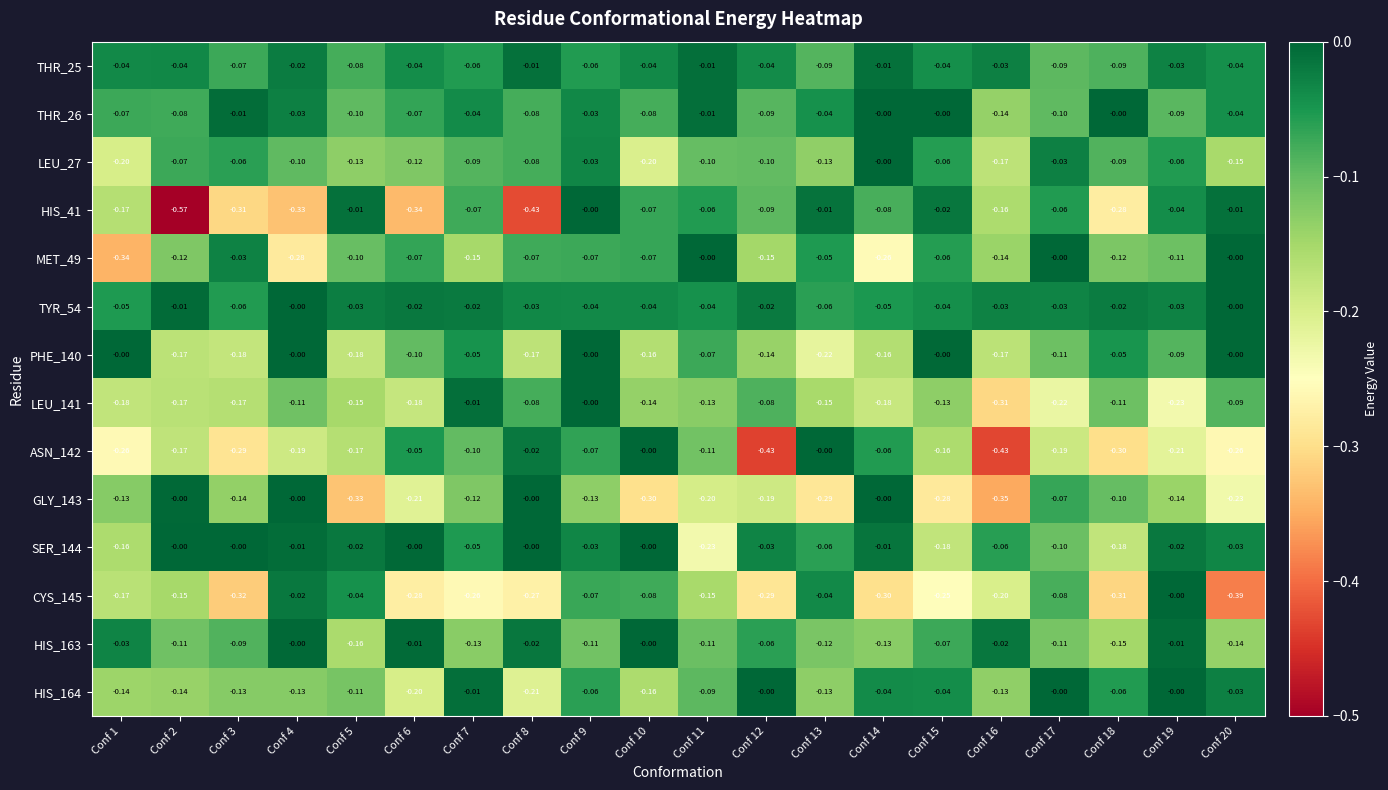

Reading left to right, extract all data points from this chart.

THR_25: Conf 1=-0.0	Conf 2=-0.0	Conf 3=-0.1	Conf 4=-0.0	Conf 5=-0.1	Conf 6=-0.0	Conf 7=-0.1	Conf 8=-0.0	Conf 9=-0.1	Conf 10=-0.0	Conf 11=-0.0	Conf 12=-0.0	Conf 13=-0.1	Conf 14=-0.0	Conf 15=-0.0	Conf 16=-0.0	Conf 17=-0.1	Conf 18=-0.1	Conf 19=-0.0	Conf 20=-0.0
THR_26: Conf 1=-0.1	Conf 2=-0.1	Conf 3=-0.0	Conf 4=-0.0	Conf 5=-0.1	Conf 6=-0.1	Conf 7=-0.0	Conf 8=-0.1	Conf 9=-0.0	Conf 10=-0.1	Conf 11=-0.0	Conf 12=-0.1	Conf 13=-0.0	Conf 14=-0.0	Conf 15=-0.0	Conf 16=-0.1	Conf 17=-0.1	Conf 18=-0.0	Conf 19=-0.1	Conf 20=-0.0
LEU_27: Conf 1=-0.2	Conf 2=-0.1	Conf 3=-0.1	Conf 4=-0.1	Conf 5=-0.1	Conf 6=-0.1	Conf 7=-0.1	Conf 8=-0.1	Conf 9=-0.0	Conf 10=-0.2	Conf 11=-0.1	Conf 12=-0.1	Conf 13=-0.1	Conf 14=-0.0	Conf 15=-0.1	Conf 16=-0.2	Conf 17=-0.0	Conf 18=-0.1	Conf 19=-0.1	Conf 20=-0.1
HIS_41: Conf 1=-0.2	Conf 2=-0.6	Conf 3=-0.3	Conf 4=-0.3	Conf 5=-0.0	Conf 6=-0.3	Conf 7=-0.1	Conf 8=-0.4	Conf 9=-0.0	Conf 10=-0.1	Conf 11=-0.1	Conf 12=-0.1	Conf 13=-0.0	Conf 14=-0.1	Conf 15=-0.0	Conf 16=-0.2	Conf 17=-0.1	Conf 18=-0.3	Conf 19=-0.0	Conf 20=-0.0
MET_49: Conf 1=-0.3	Conf 2=-0.1	Conf 3=-0.0	Conf 4=-0.3	Conf 5=-0.1	Conf 6=-0.1	Conf 7=-0.1	Conf 8=-0.1	Conf 9=-0.1	Conf 10=-0.1	Conf 11=-0.0	Conf 12=-0.1	Conf 13=-0.1	Conf 14=-0.3	Conf 15=-0.1	Conf 16=-0.1	Conf 17=-0.0	Conf 18=-0.1	Conf 19=-0.1	Conf 20=-0.0
TYR_54: Conf 1=-0.1	Conf 2=-0.0	Conf 3=-0.1	Conf 4=-0.0	Conf 5=-0.0	Conf 6=-0.0	Conf 7=-0.0	Conf 8=-0.0	Conf 9=-0.0	Conf 10=-0.0	Conf 11=-0.0	Conf 12=-0.0	Conf 13=-0.1	Conf 14=-0.1	Conf 15=-0.0	Conf 16=-0.0	Conf 17=-0.0	Conf 18=-0.0	Conf 19=-0.0	Conf 20=-0.0
PHE_140: Conf 1=-0.0	Conf 2=-0.2	Conf 3=-0.2	Conf 4=-0.0	Conf 5=-0.2	Conf 6=-0.1	Conf 7=-0.1	Conf 8=-0.2	Conf 9=-0.0	Conf 10=-0.2	Conf 11=-0.1	Conf 12=-0.1	Conf 13=-0.2	Conf 14=-0.2	Conf 15=-0.0	Conf 16=-0.2	Conf 17=-0.1	Conf 18=-0.1	Conf 19=-0.1	Conf 20=-0.0
LEU_141: Conf 1=-0.2	Conf 2=-0.2	Conf 3=-0.2	Conf 4=-0.1	Conf 5=-0.1	Conf 6=-0.2	Conf 7=-0.0	Conf 8=-0.1	Conf 9=-0.0	Conf 10=-0.1	Conf 11=-0.1	Conf 12=-0.1	Conf 13=-0.1	Conf 14=-0.2	Conf 15=-0.1	Conf 16=-0.3	Conf 17=-0.2	Conf 18=-0.1	Conf 19=-0.2	Conf 20=-0.1
ASN_142: Conf 1=-0.3	Conf 2=-0.2	Conf 3=-0.3	Conf 4=-0.2	Conf 5=-0.2	Conf 6=-0.1	Conf 7=-0.1	Conf 8=-0.0	Conf 9=-0.1	Conf 10=-0.0	Conf 11=-0.1	Conf 12=-0.4	Conf 13=-0.0	Conf 14=-0.1	Conf 15=-0.2	Conf 16=-0.4	Conf 17=-0.2	Conf 18=-0.3	Conf 19=-0.2	Conf 20=-0.3
GLY_143: Conf 1=-0.1	Conf 2=-0.0	Conf 3=-0.1	Conf 4=-0.0	Conf 5=-0.3	Conf 6=-0.2	Conf 7=-0.1	Conf 8=-0.0	Conf 9=-0.1	Conf 10=-0.3	Conf 11=-0.2	Conf 12=-0.2	Conf 13=-0.3	Conf 14=-0.0	Conf 15=-0.3	Conf 16=-0.3	Conf 17=-0.1	Conf 18=-0.1	Conf 19=-0.1	Conf 20=-0.2
SER_144: Conf 1=-0.2	Conf 2=-0.0	Conf 3=-0.0	Conf 4=-0.0	Conf 5=-0.0	Conf 6=-0.0	Conf 7=-0.1	Conf 8=-0.0	Conf 9=-0.0	Conf 10=-0.0	Conf 11=-0.2	Conf 12=-0.0	Conf 13=-0.1	Conf 14=-0.0	Conf 15=-0.2	Conf 16=-0.1	Conf 17=-0.1	Conf 18=-0.2	Conf 19=-0.0	Conf 20=-0.0
CYS_145: Conf 1=-0.2	Conf 2=-0.1	Conf 3=-0.3	Conf 4=-0.0	Conf 5=-0.0	Conf 6=-0.3	Conf 7=-0.3	Conf 8=-0.3	Conf 9=-0.1	Conf 10=-0.1	Conf 11=-0.1	Conf 12=-0.3	Conf 13=-0.0	Conf 14=-0.3	Conf 15=-0.2	Conf 16=-0.2	Conf 17=-0.1	Conf 18=-0.3	Conf 19=-0.0	Conf 20=-0.4
HIS_163: Conf 1=-0.0	Conf 2=-0.1	Conf 3=-0.1	Conf 4=-0.0	Conf 5=-0.2	Conf 6=-0.0	Conf 7=-0.1	Conf 8=-0.0	Conf 9=-0.1	Conf 10=-0.0	Conf 11=-0.1	Conf 12=-0.1	Conf 13=-0.1	Conf 14=-0.1	Conf 15=-0.1	Conf 16=-0.0	Conf 17=-0.1	Conf 18=-0.1	Conf 19=-0.0	Conf 20=-0.1
HIS_164: Conf 1=-0.1	Conf 2=-0.1	Conf 3=-0.1	Conf 4=-0.1	Conf 5=-0.1	Conf 6=-0.2	Conf 7=-0.0	Conf 8=-0.2	Conf 9=-0.1	Conf 10=-0.2	Conf 11=-0.1	Conf 12=-0.0	Conf 13=-0.1	Conf 14=-0.0	Conf 15=-0.0	Conf 16=-0.1	Conf 17=-0.0	Conf 18=-0.1	Conf 19=-0.0	Conf 20=-0.0